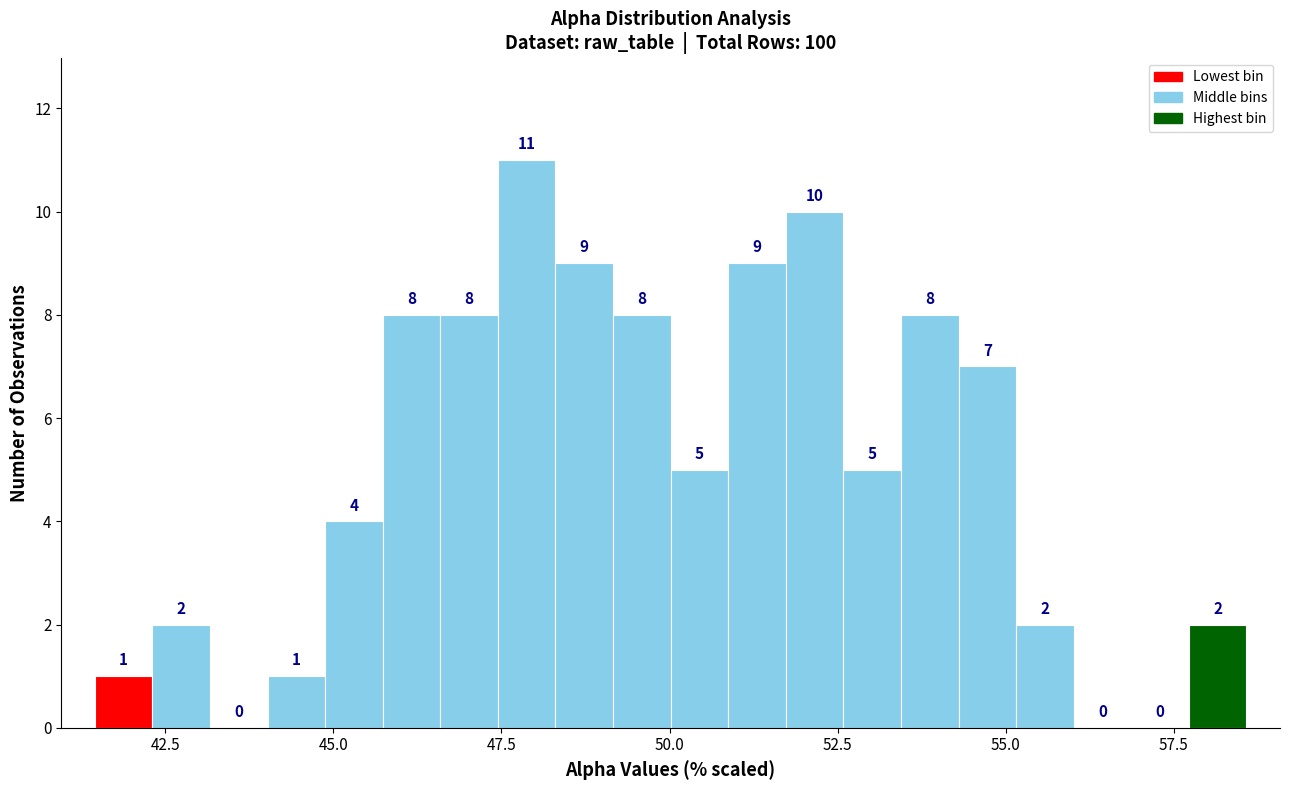

Around what value on the x-axis is the tallest bar? Give the approximate position of its centre, as read against the axis.

48.0